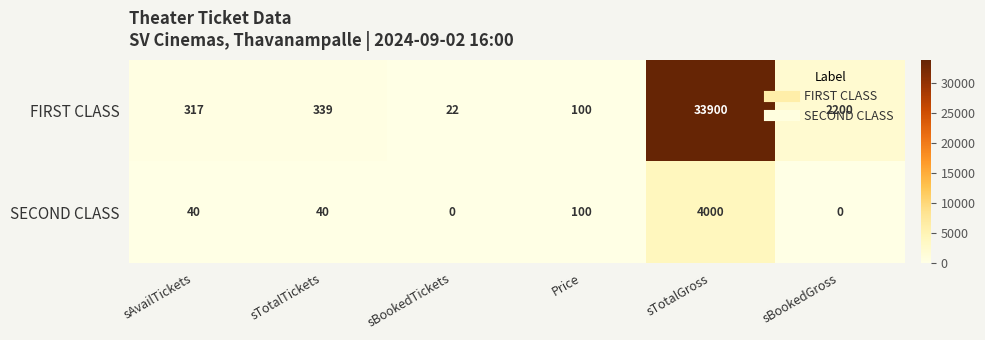

At which label is FIRST CLASS closest to 16961?

sBookedGross